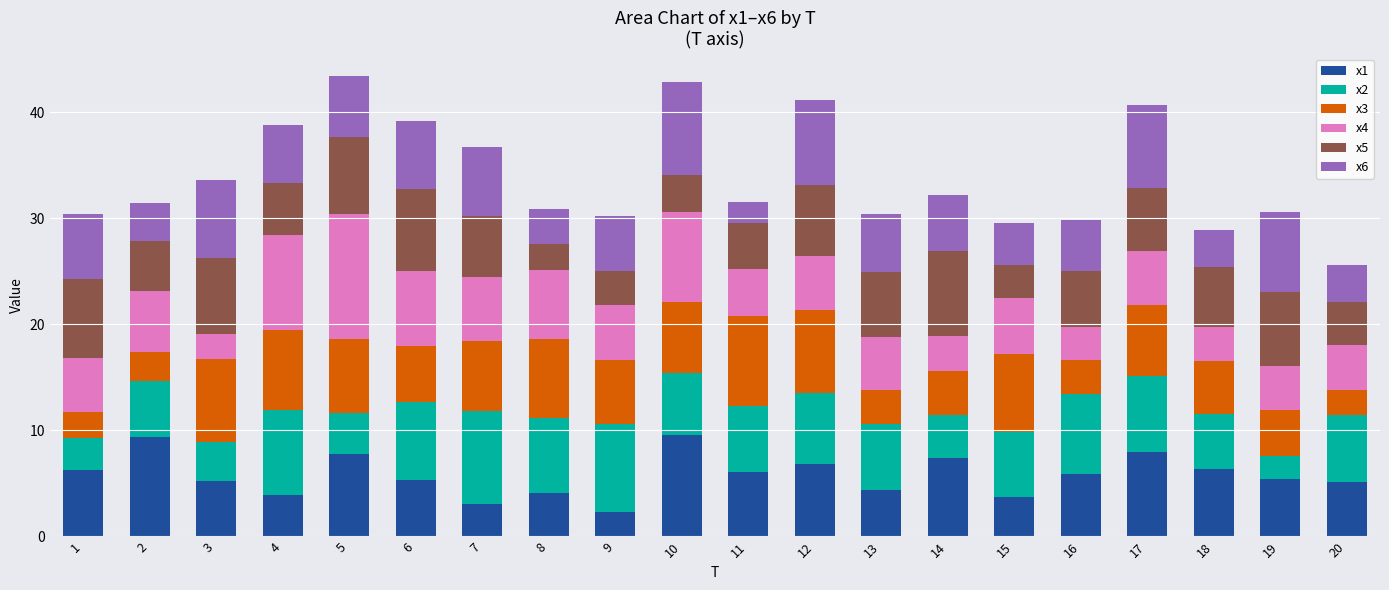

How many distinct data groups are displayed?

6